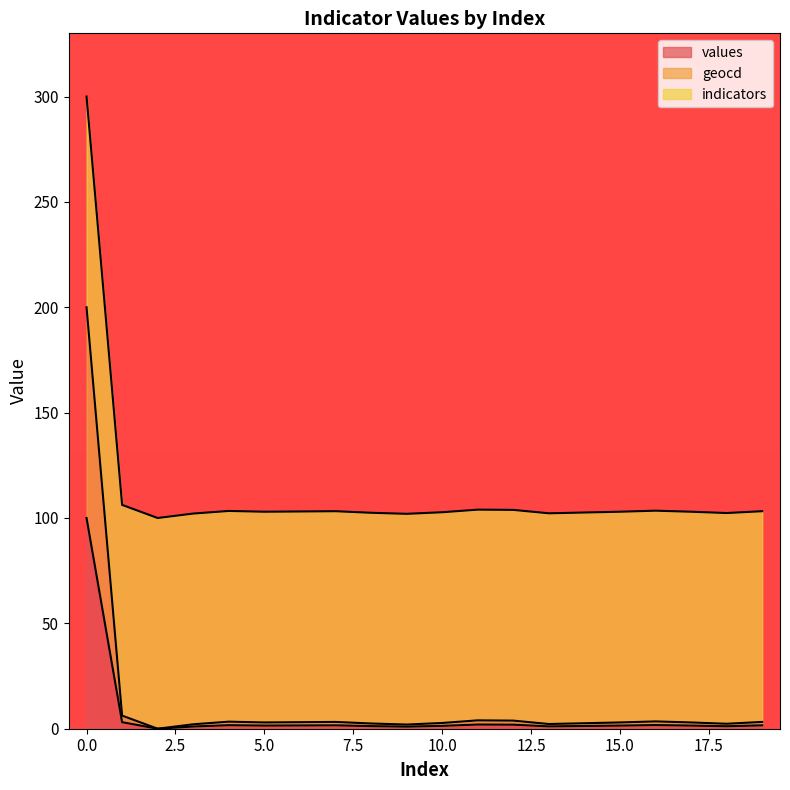

Between 5 and 10, which series saw the biggest shift?

geocd